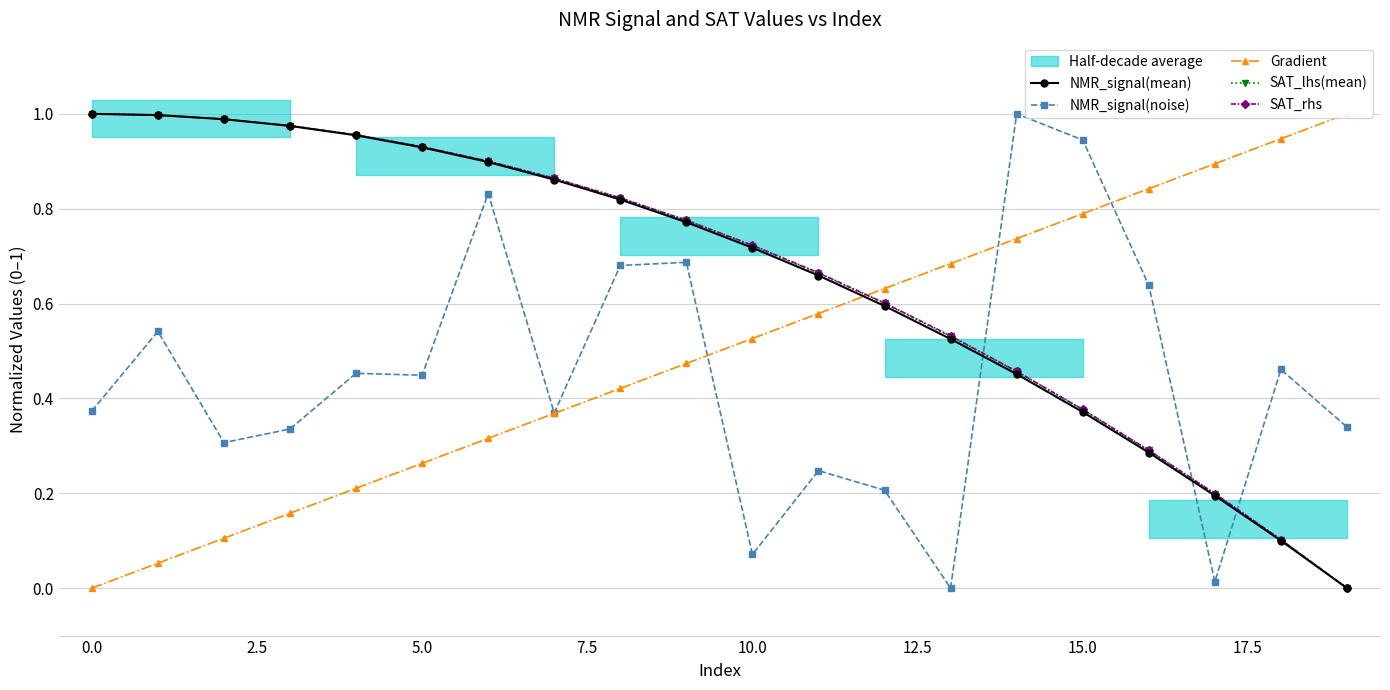

What is the sum of all SAT_rhs values?

13.2